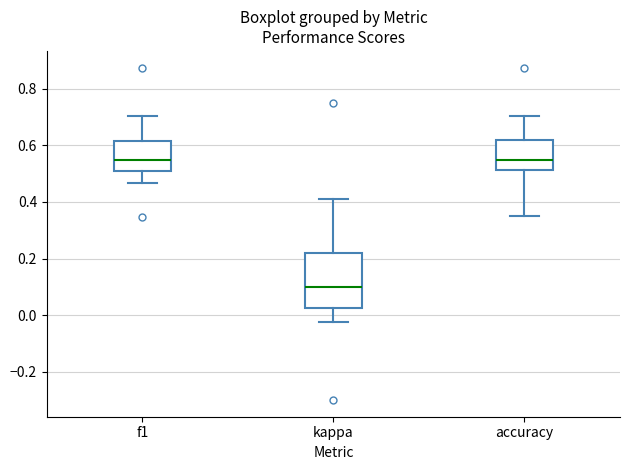

Comparing the boxes themselves (not the whiskers), which one is the tallest?

kappa